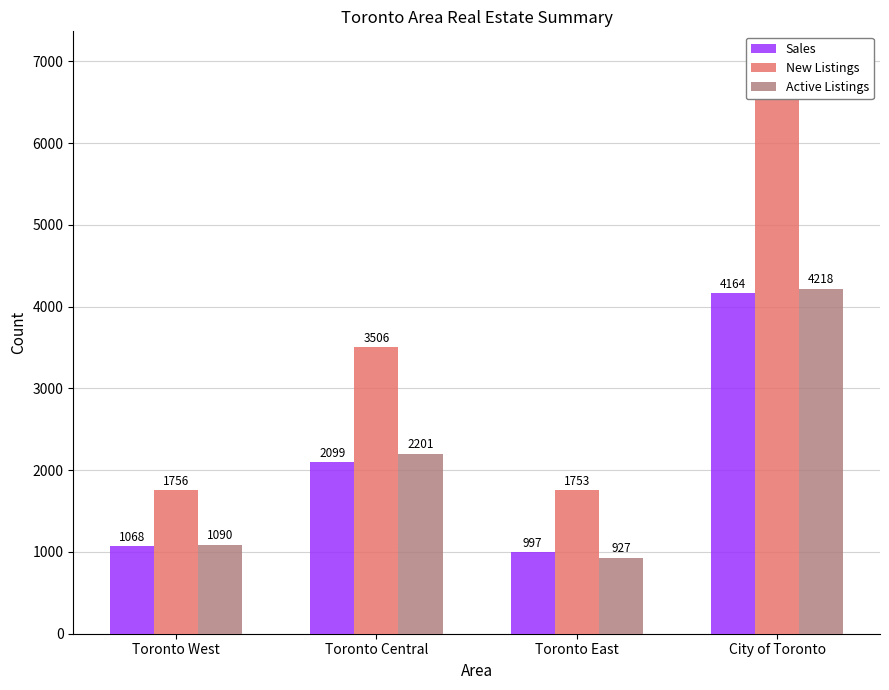

Reading left to right, transcribe all the data shown in this chart.

Sales: Toronto West=1068	Toronto Central=2099	Toronto East=997	City of Toronto=4164
New Listings: Toronto West=1756	Toronto Central=3506	Toronto East=1753	City of Toronto=7015
Active Listings: Toronto West=1090	Toronto Central=2201	Toronto East=927	City of Toronto=4218